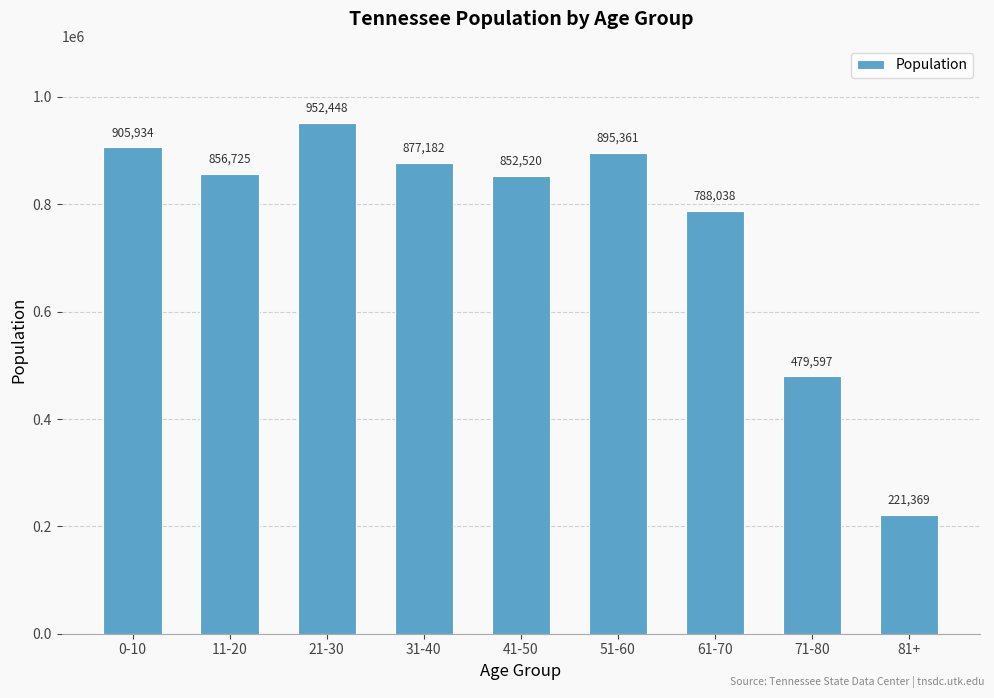

Is it true that the value at 51-60 is 895361?

True